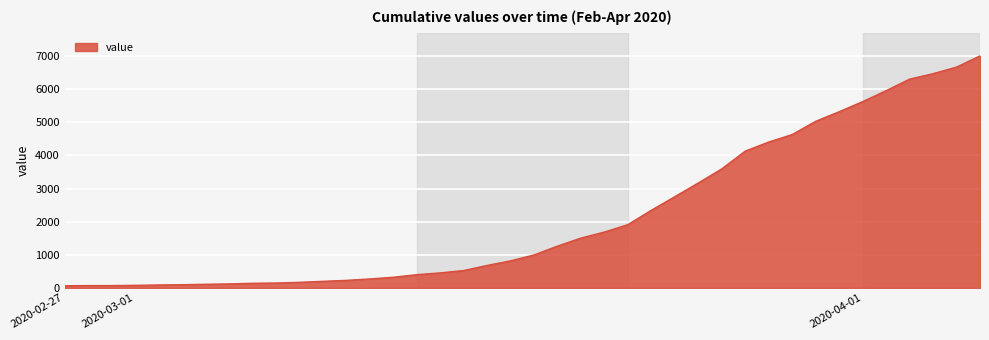

What is the maximum value shown in the chart?

7004